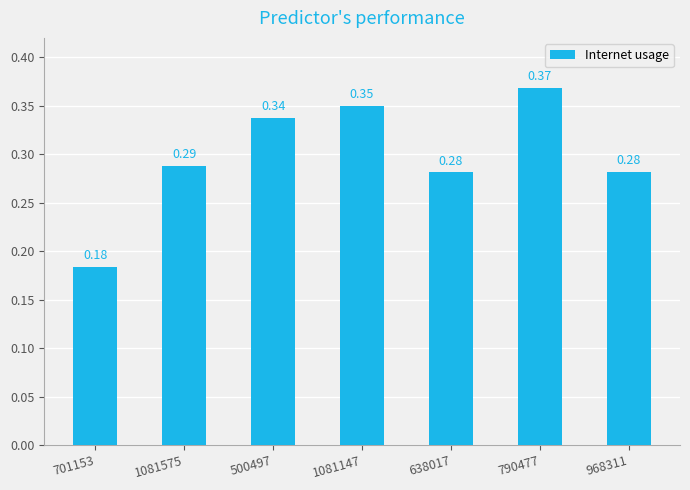

What is the sum of all values?

2.1